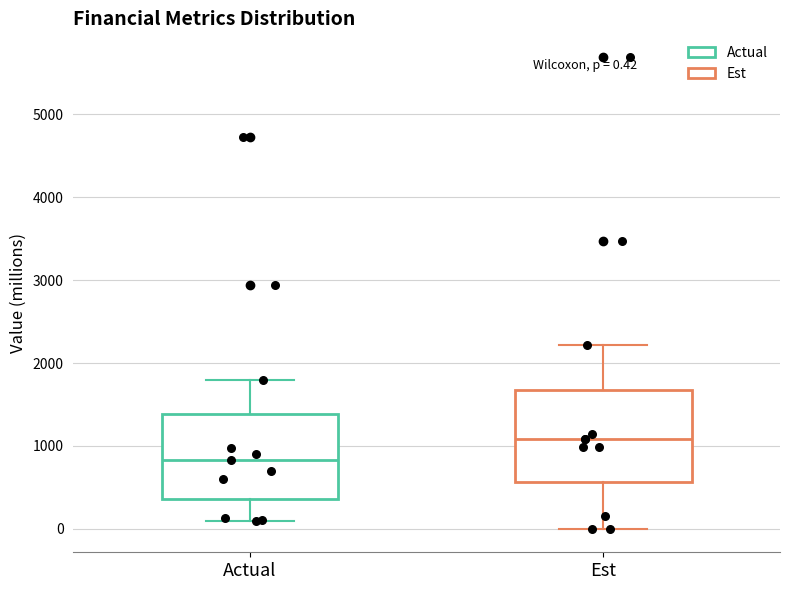

Which box has the highest median line?

Est